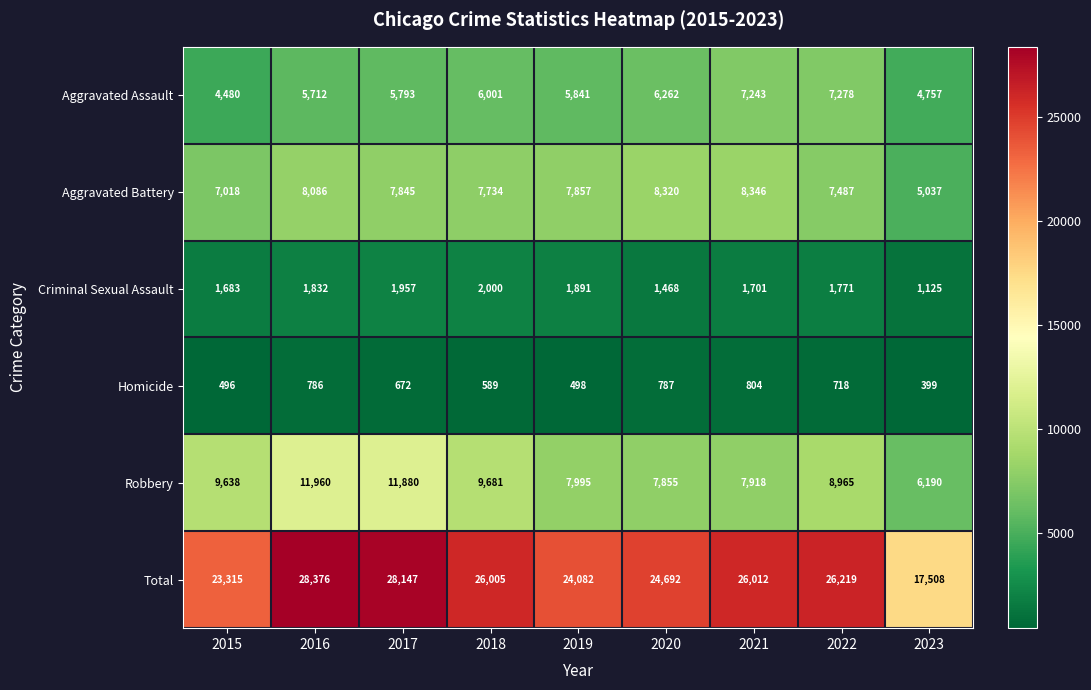

What is the difference between the maximum and minimum values in the Aggravated Battery series?

3309